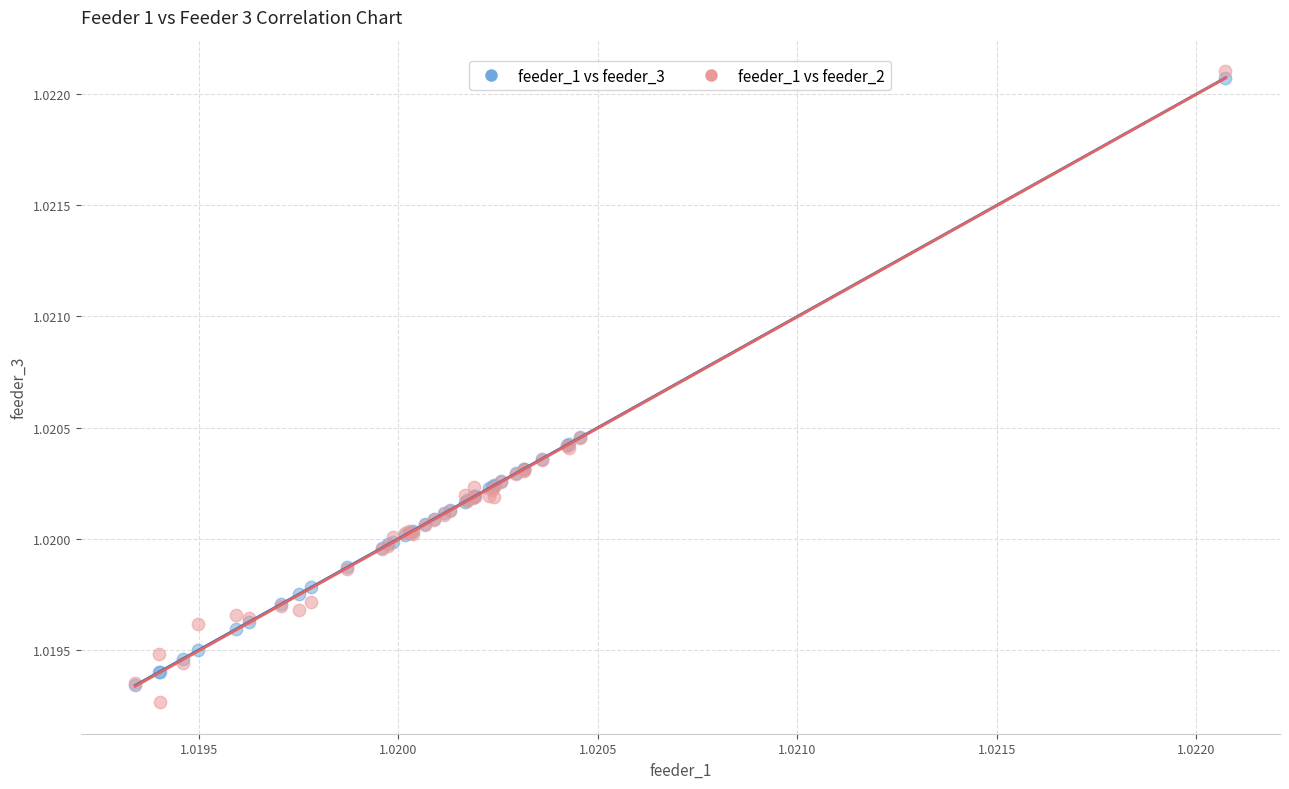

Which series reaches the minimum Y coordinate?

feeder_1 vs feeder_2